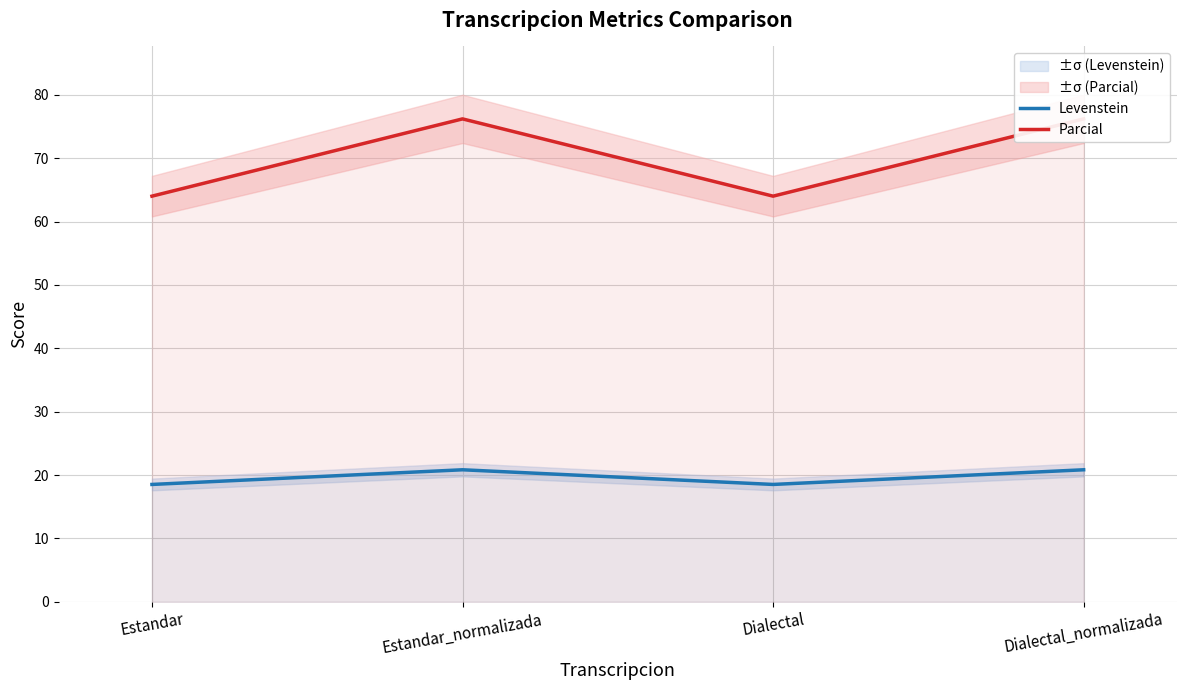

What is the total value across all series at Dialectal_normalizada?

97.0